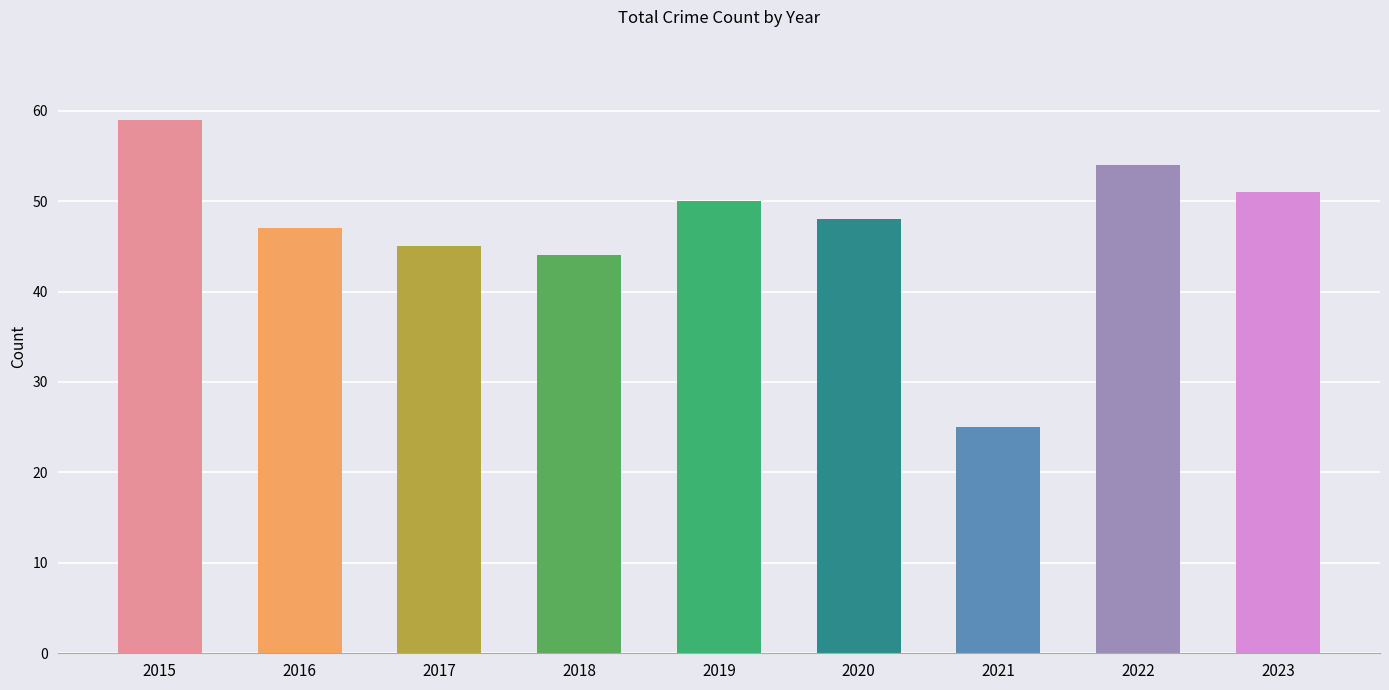

What is the difference between the values at 2016 and 2017?

2